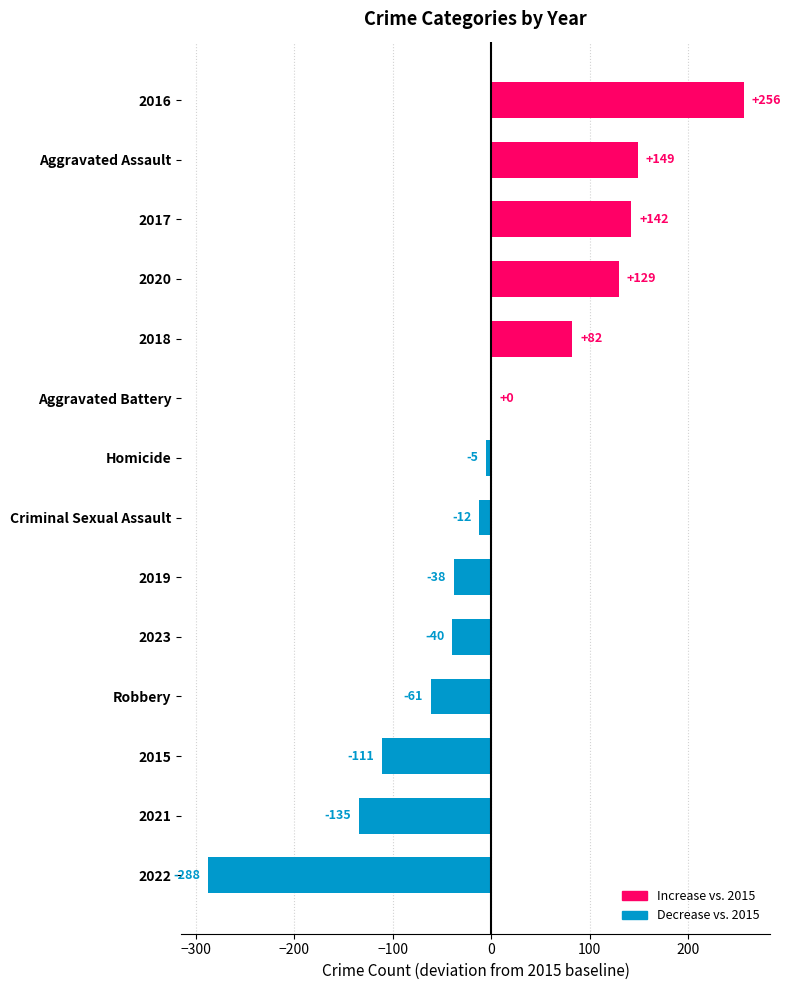

Which has a higher value, Homicide or 2016?

2016